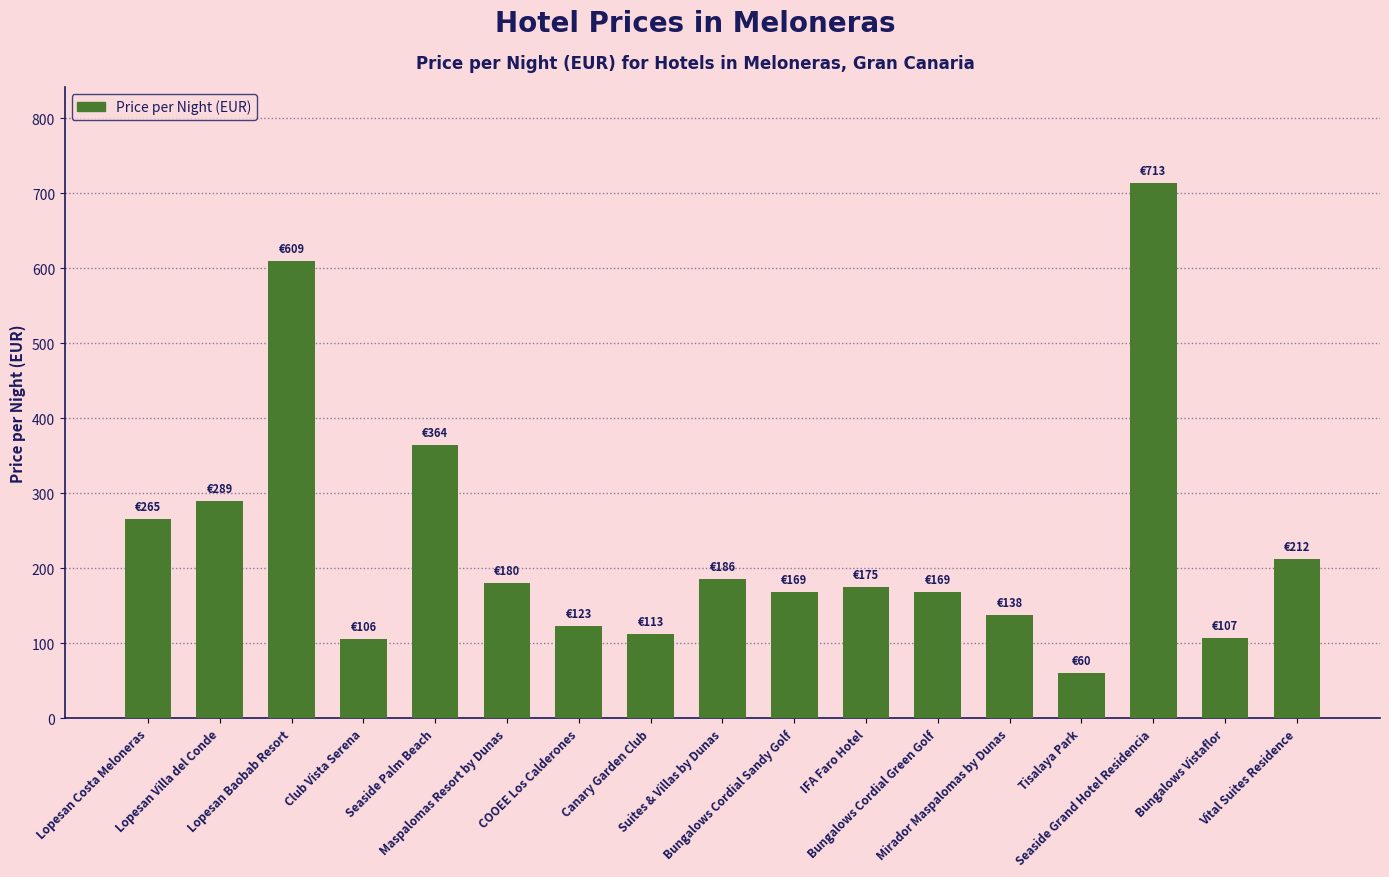

Is it true that the value at Tisalaya Park is 60?

True